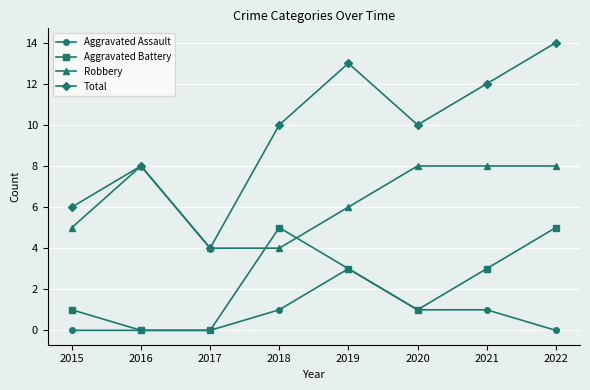

What is the value of the Robbery point at the 1st from the left?

5